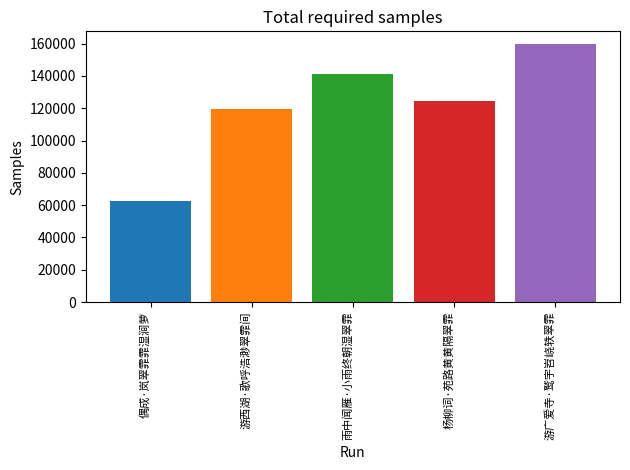

What is the greatest value displayed?

159622